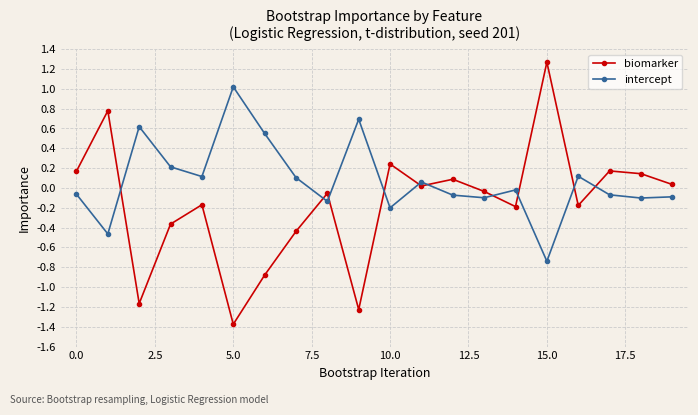

Which series has the widest spread of values?

biomarker